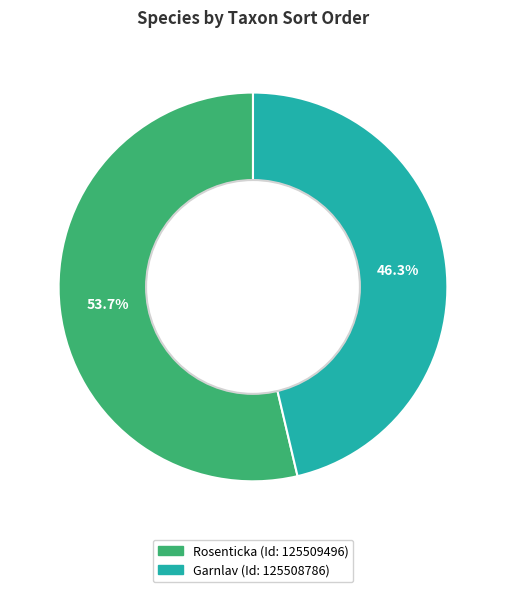

Count the number of slices in the pie.

2